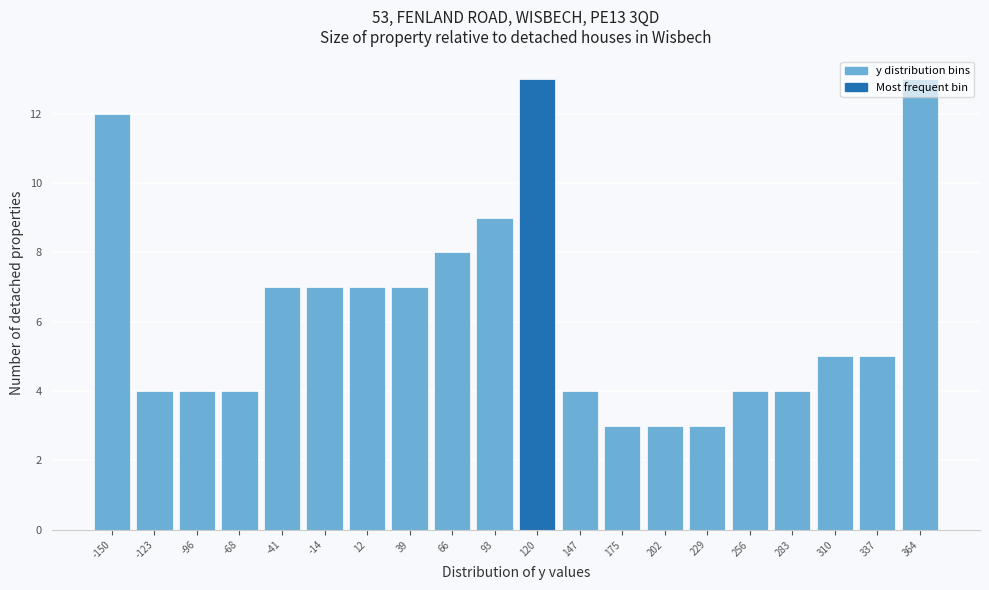

Which has a higher value, 120 or 66?

120